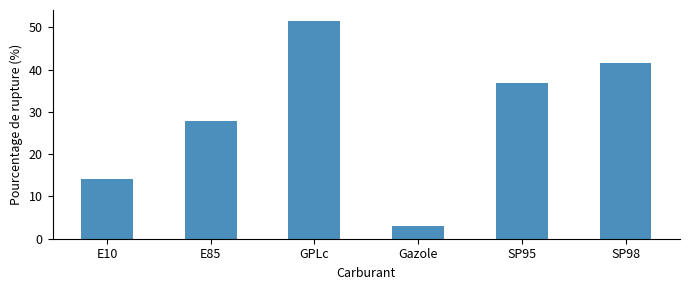

What is the label of the 4th bar from the right?

GPLc